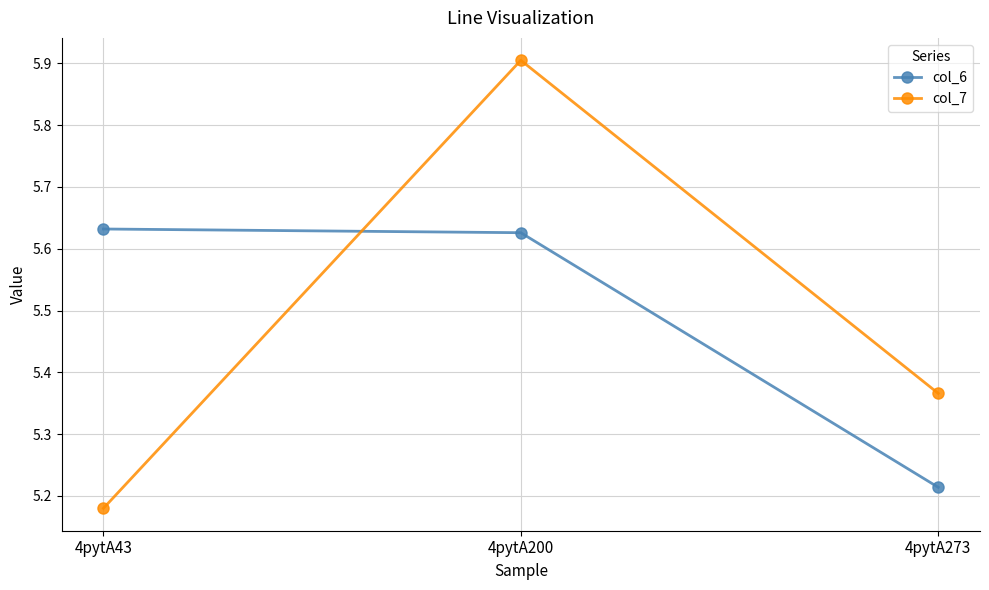

At 4pytA43, list the series in order from largest to smallest.

col_6, col_7